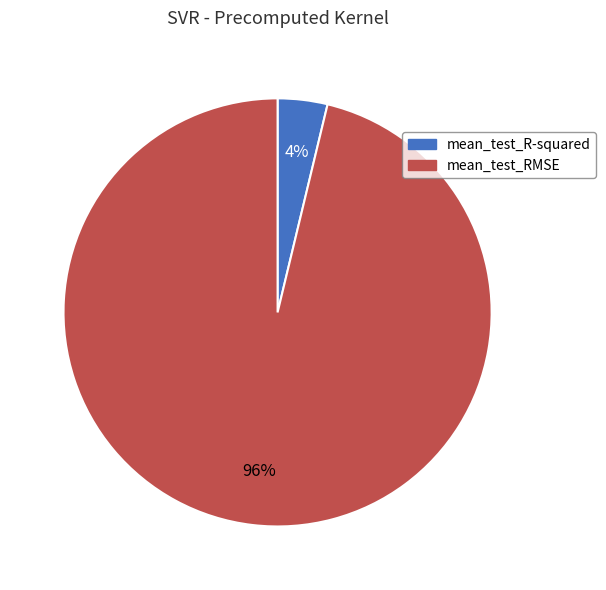

Which slice is the smallest?

mean_test_R-squared